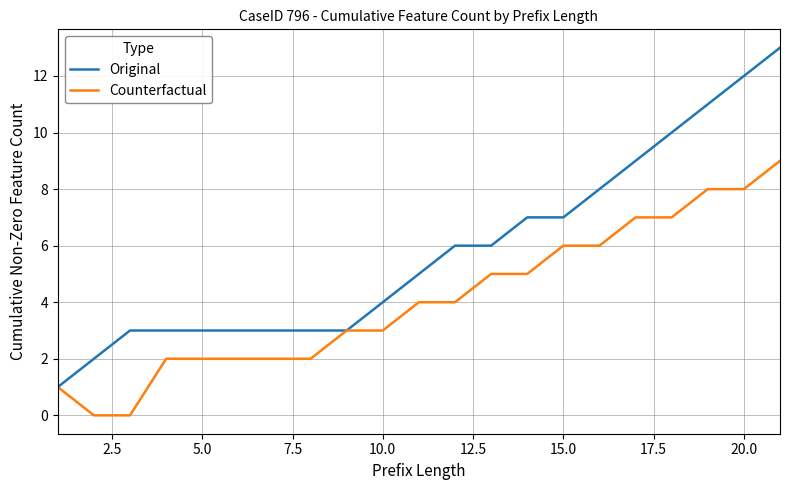

Which series has the widest spread of values?

Original